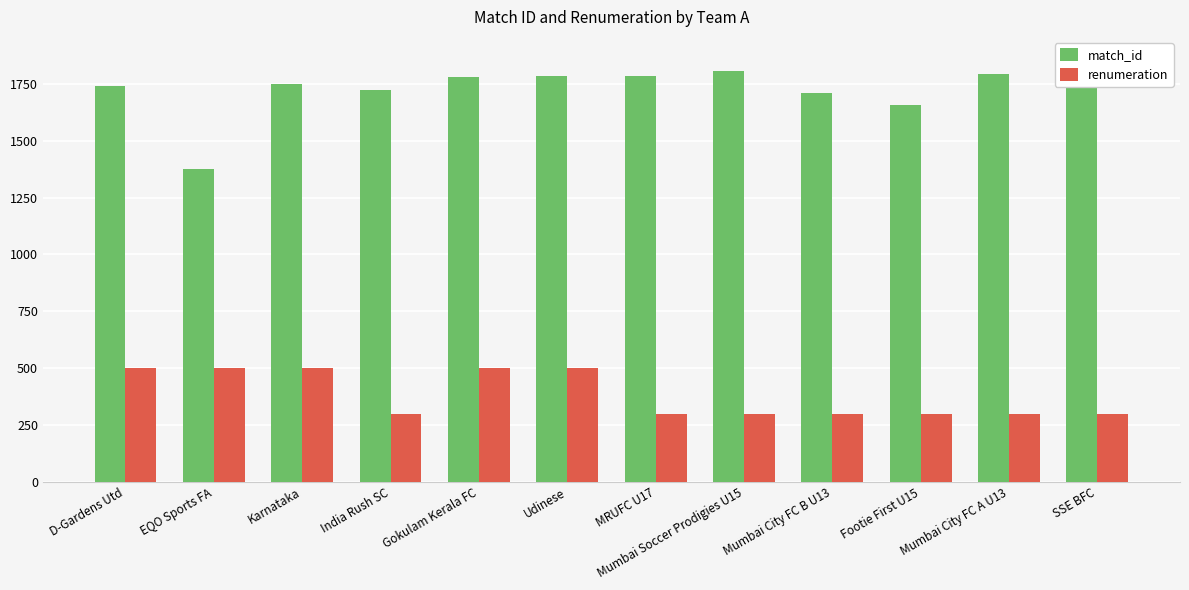

True or false: renumeration has a value of 300 at Mumbai City FC B U13.

True